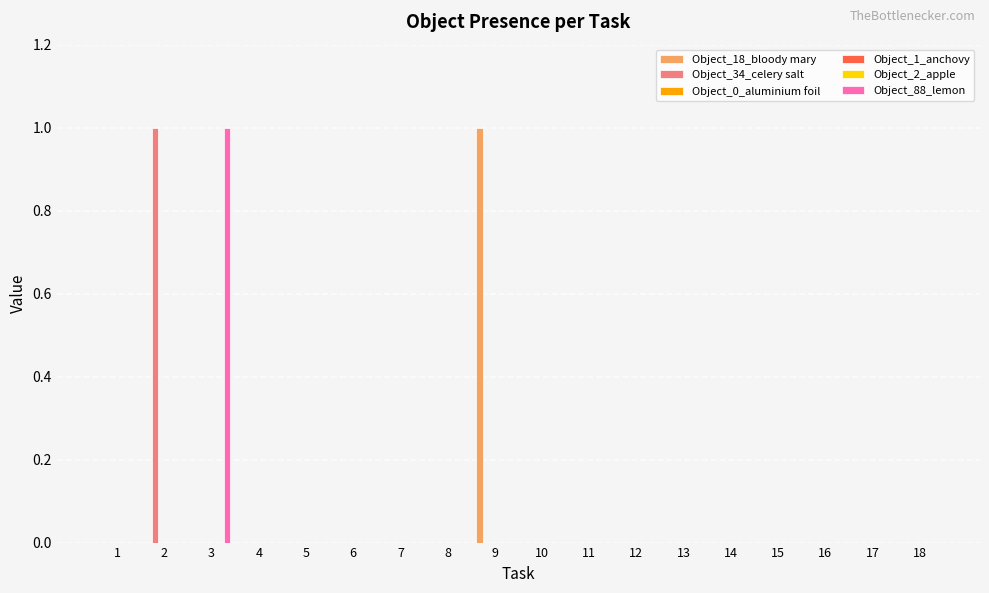

Between 16 and 12, which is larger?

16